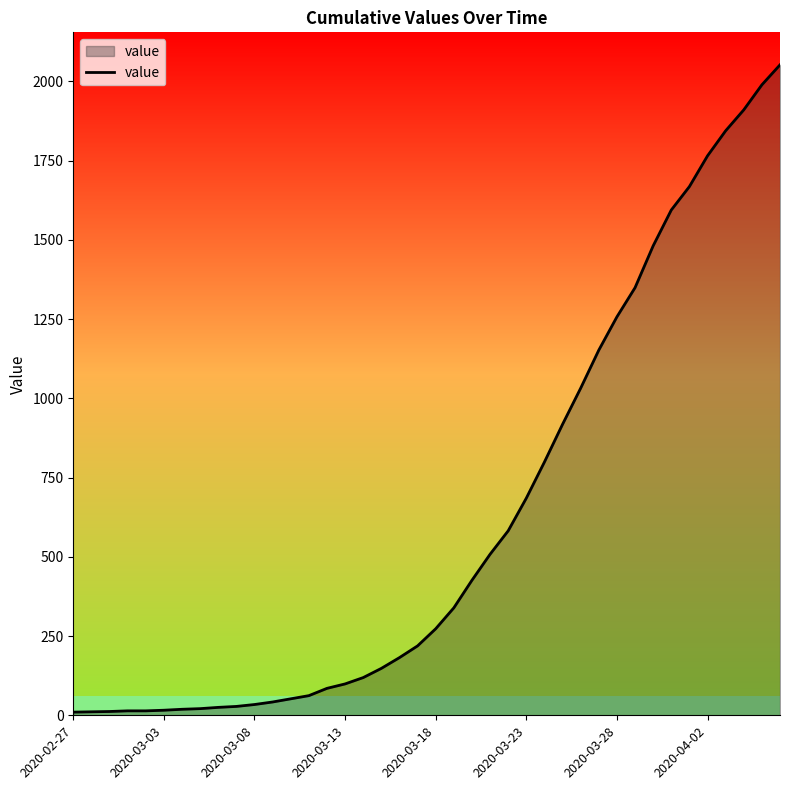

What is the difference between the maximum and minimum values?

2042